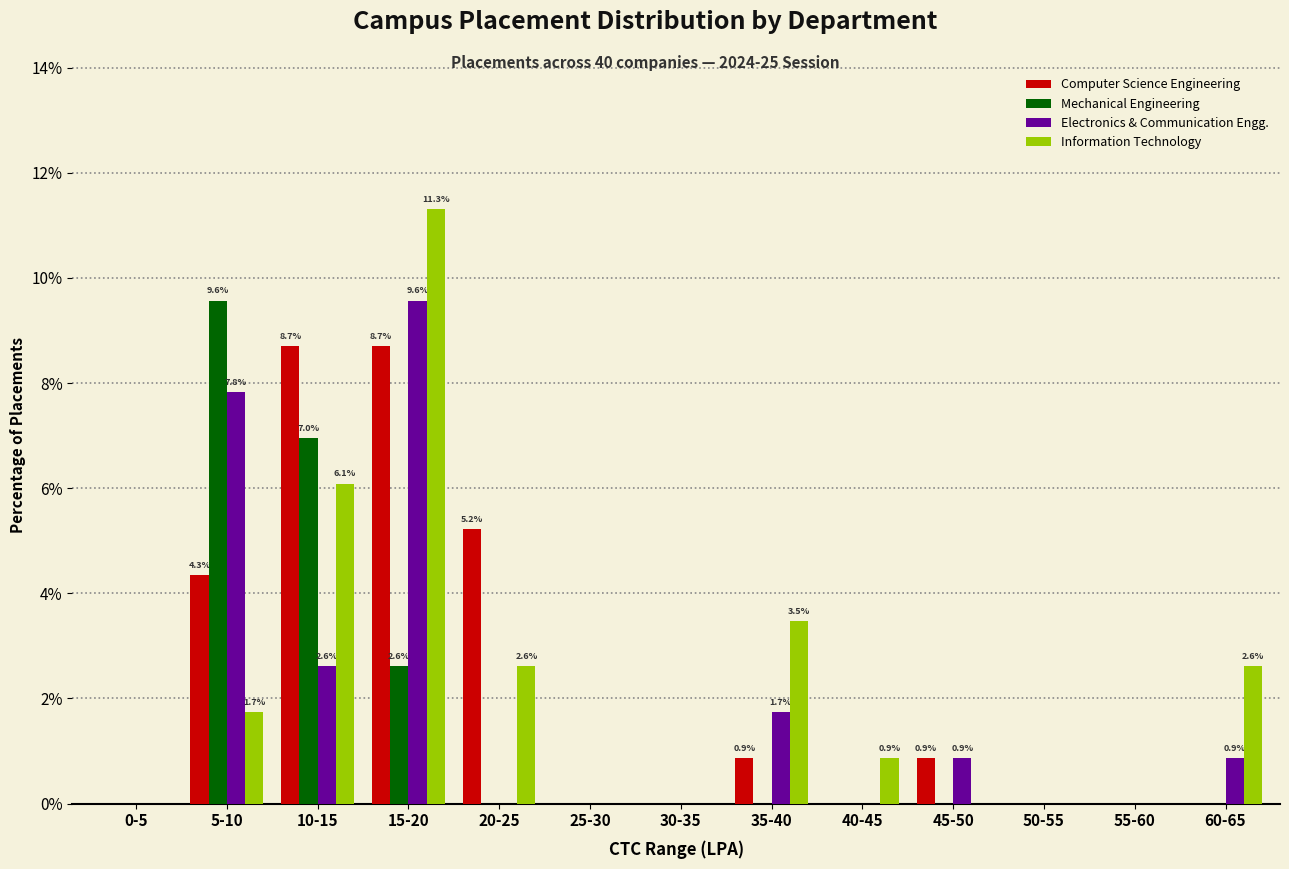

At which category is the sum across all series the highest?

15-20